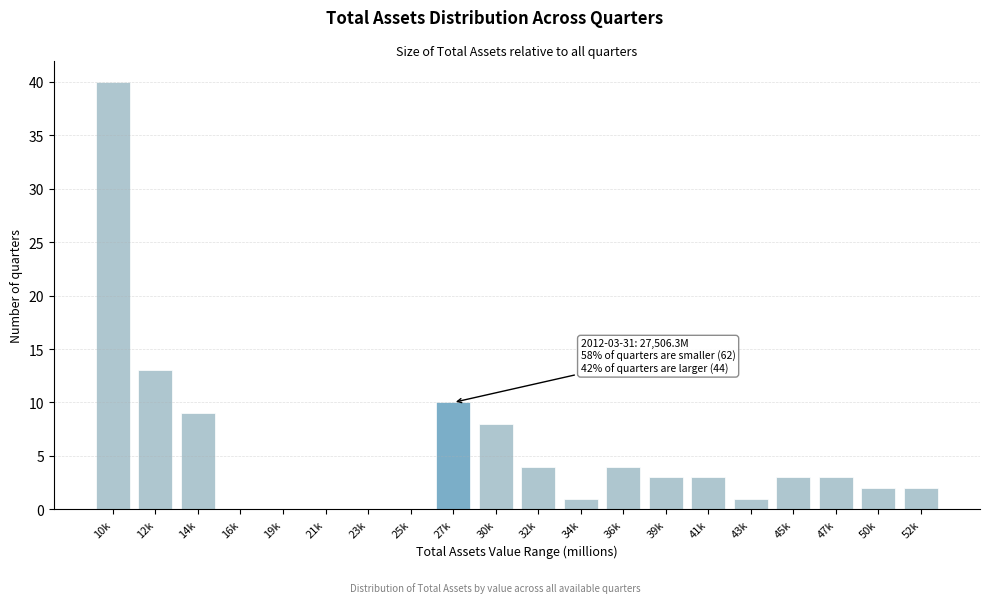

Reading left to right, extract all data points from this chart.

10k=40	12k=13	14k=9	16k=0	19k=0	21k=0	23k=0	25k=0	27k=10	30k=8	32k=4	34k=1	36k=4	39k=3	41k=3	43k=1	45k=3	47k=3	50k=2	52k=2